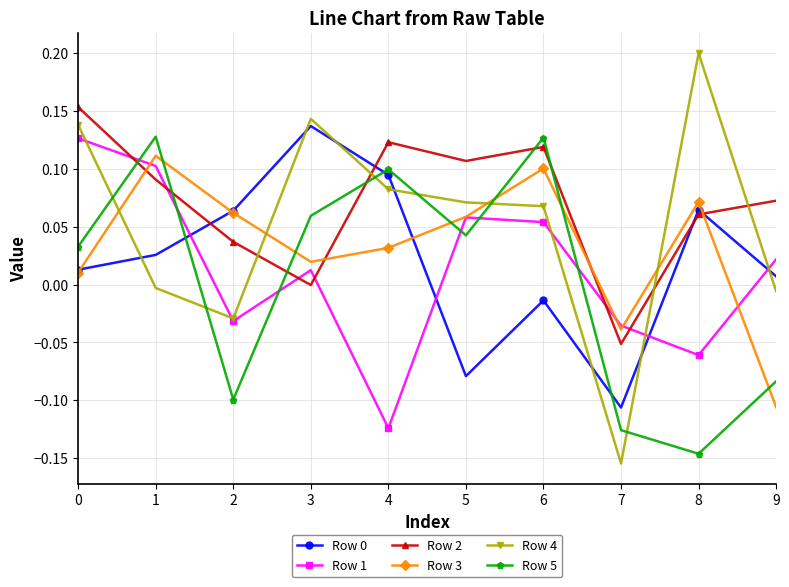

Which series has the widest spread of values?

Row 4